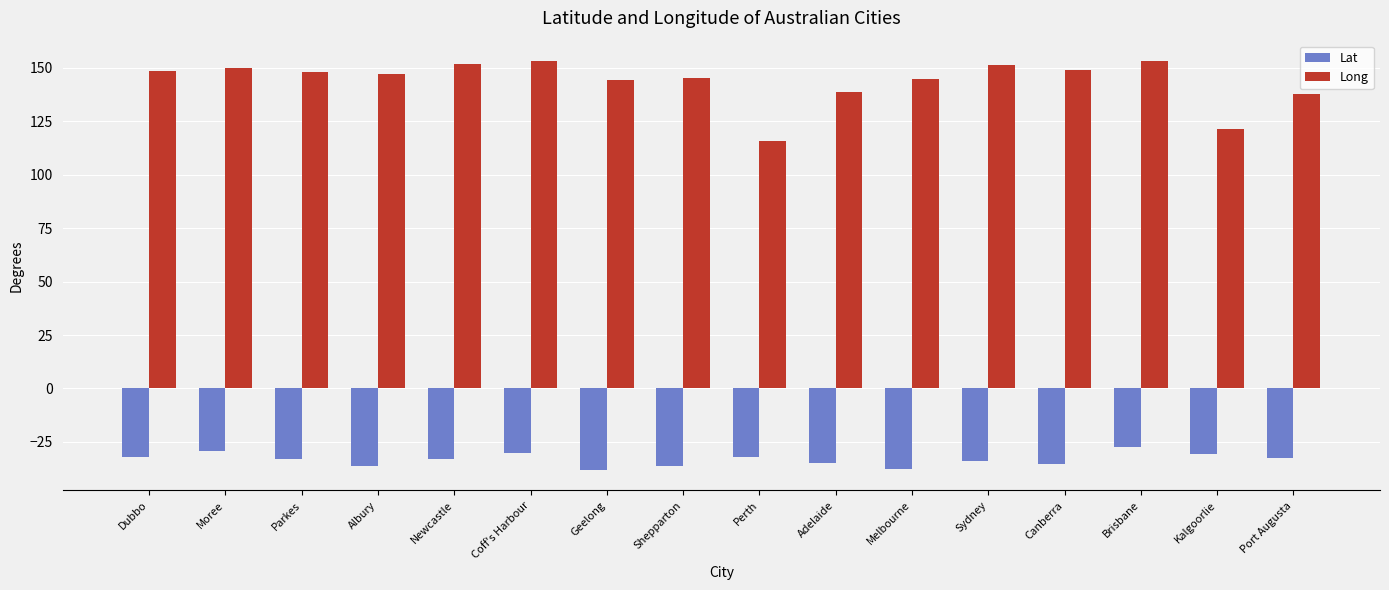

At which label does Lat reach its peak?

Brisbane